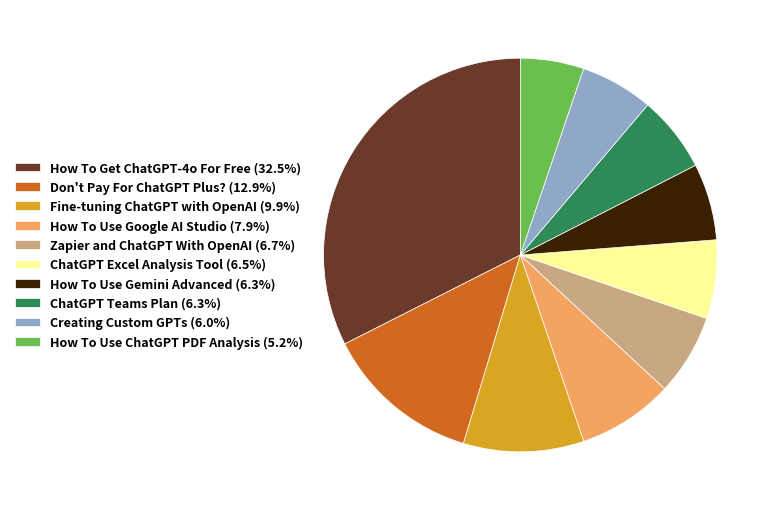

Which slice is the smallest?

How To Use ChatGPT PDF Analysis